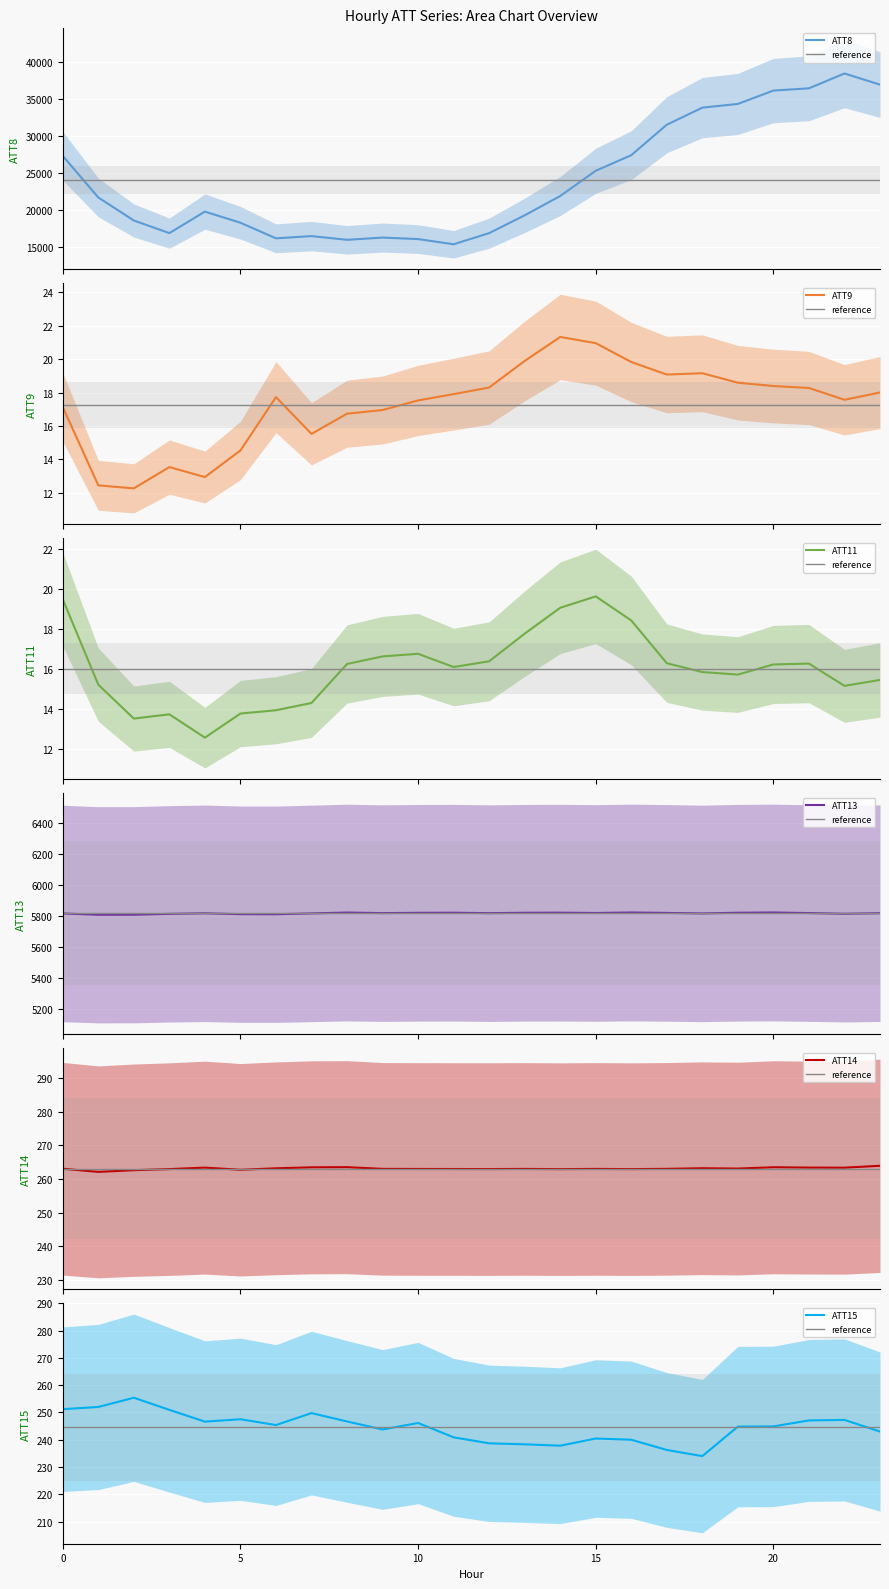

Count the number of categories in the chart.

24